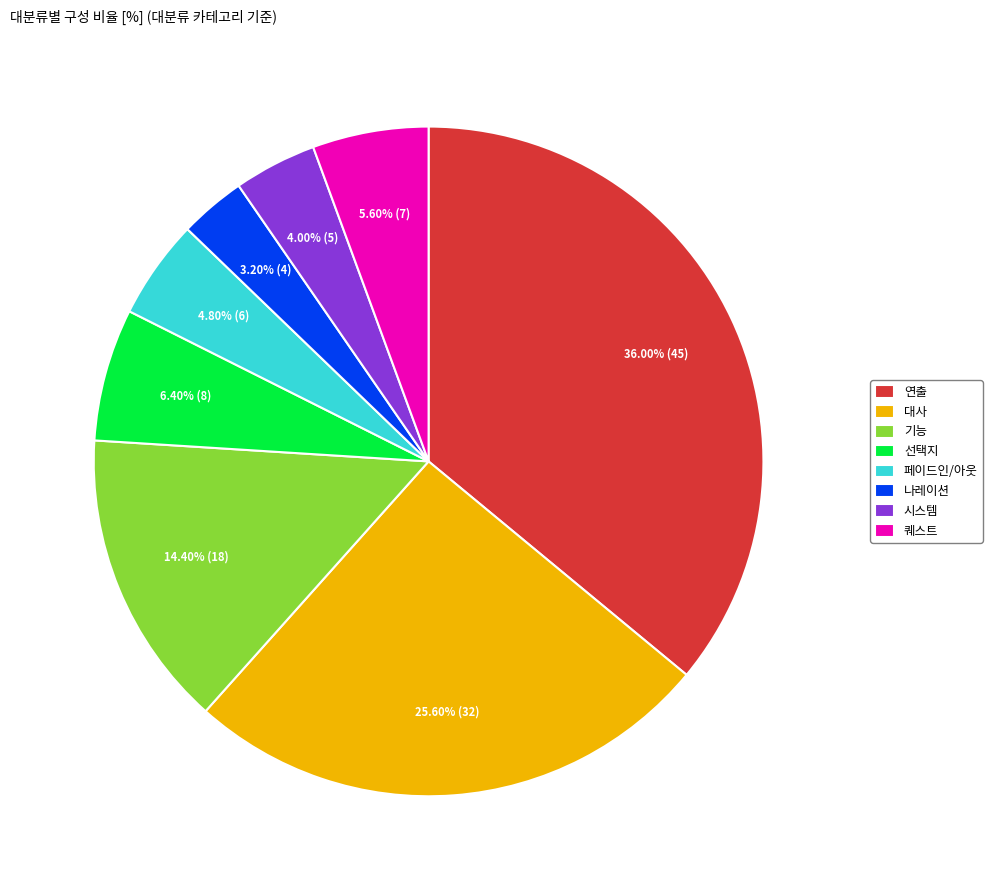

To the nearest percent, what portion does 퀘스트 represent?

6%